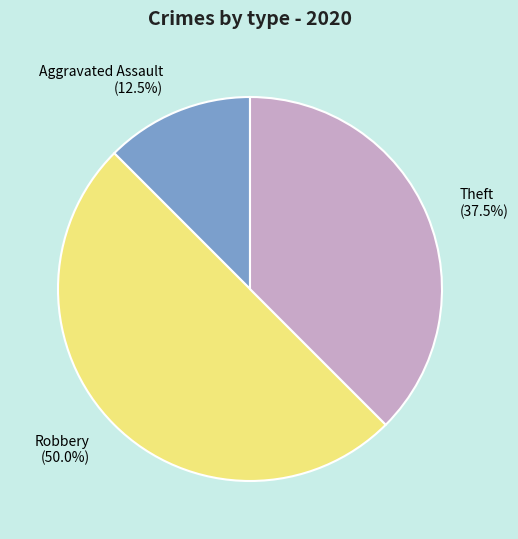

Rank the categories by value from highest to lowest.

Robbery (50.0%), Theft (37.5%), Aggravated Assault (12.5%)